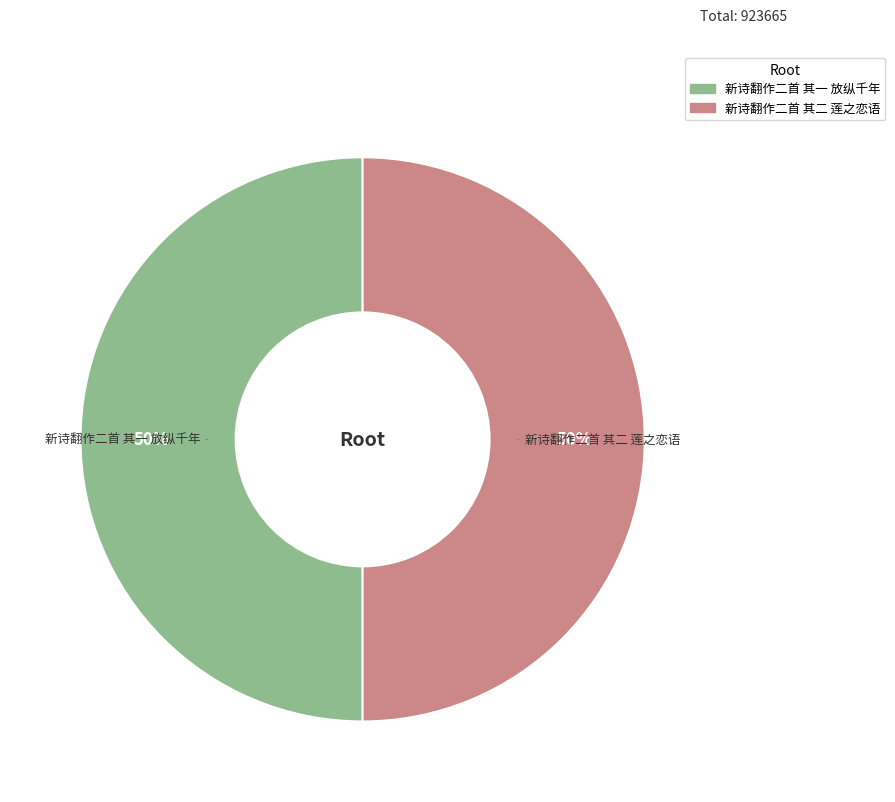

To the nearest percent, what is the average slice percentage?

50%